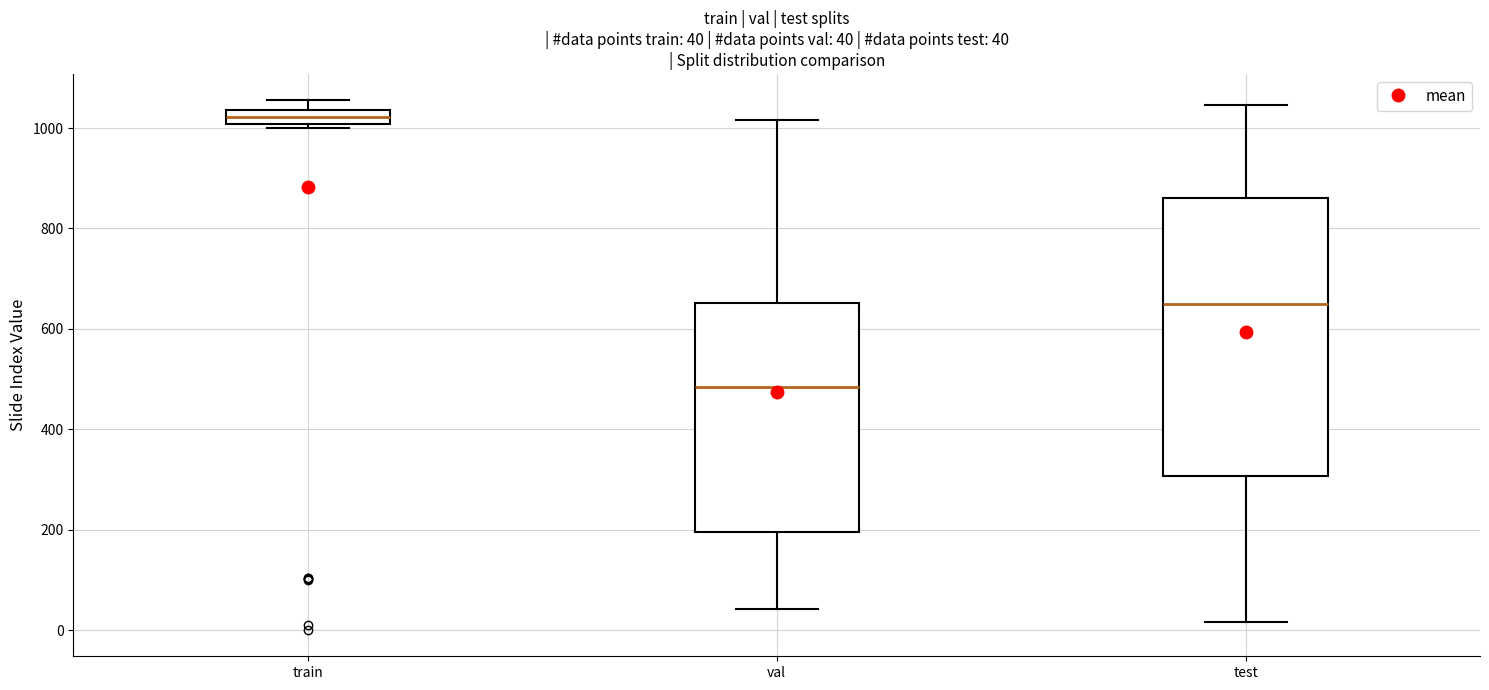

Which box has the lowest median line?

val